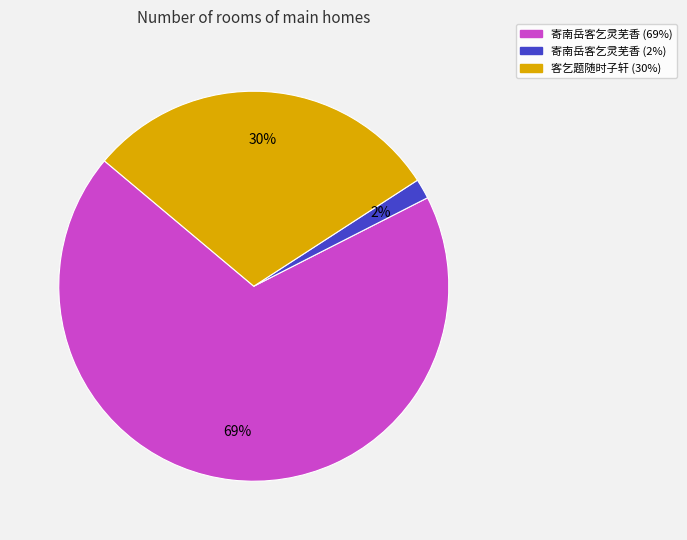

To the nearest percent, what is the average slice percentage?

33%